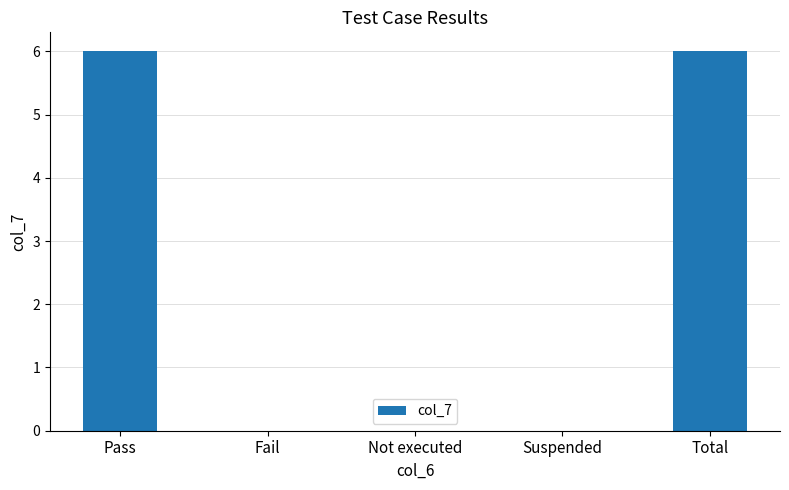

What is the sum of the values at Suspended and Pass?

6